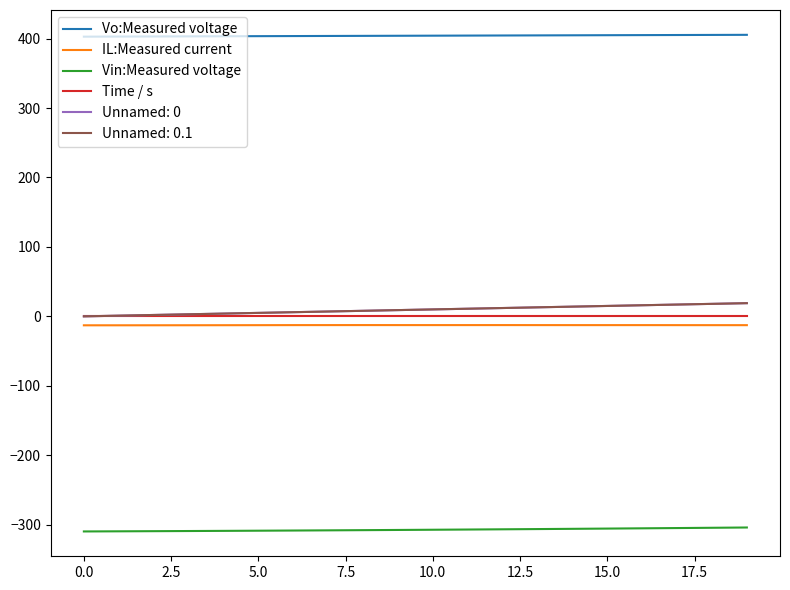

Does the chart have visible grid lines?

No